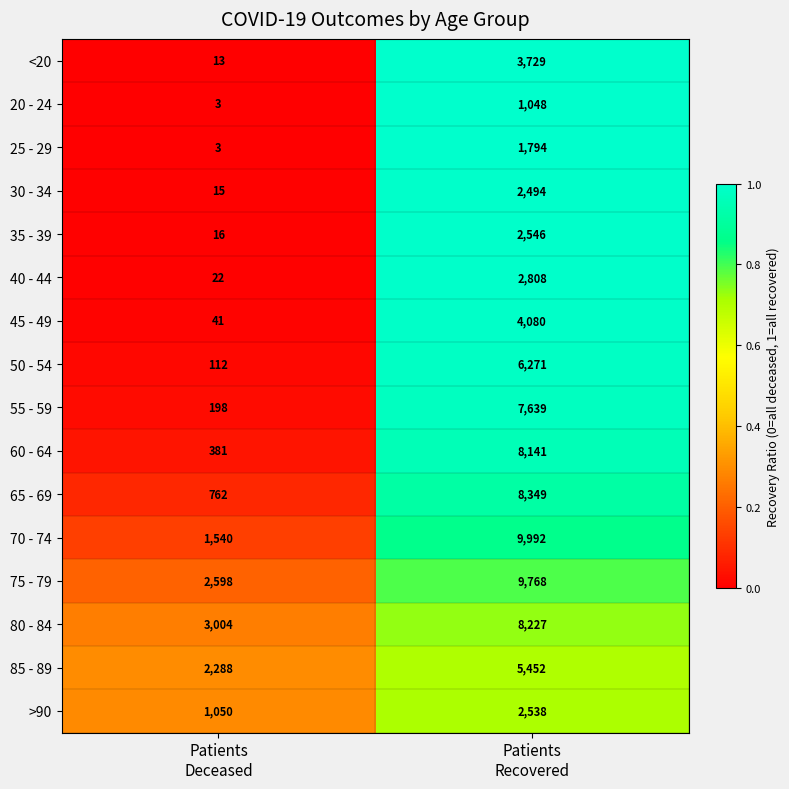

What is the maximum value shown in the chart?

9992